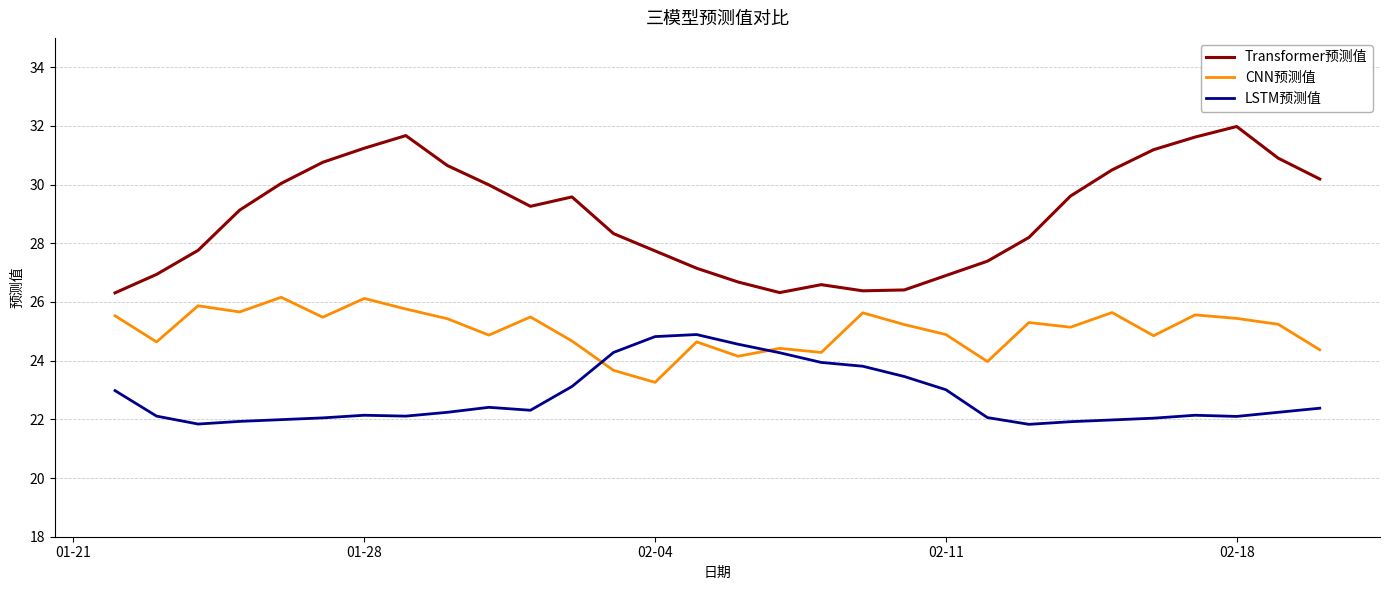

What is the minimum value shown in the chart?

21.8